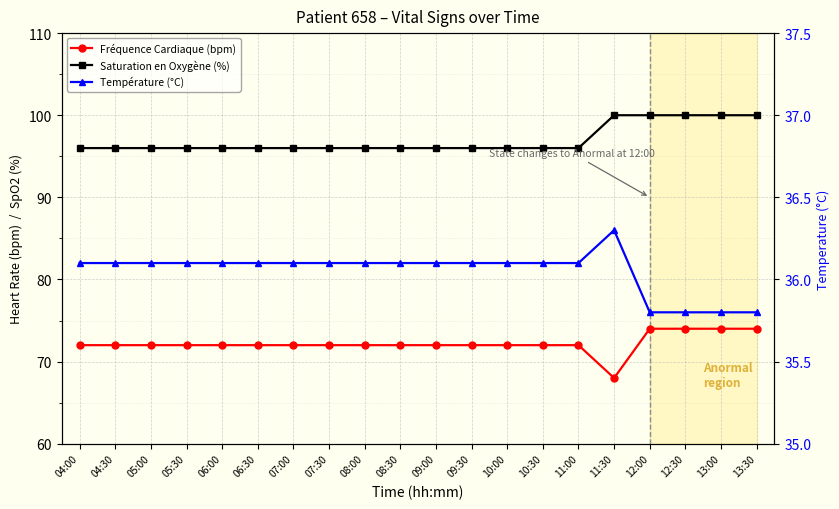

How many data points does each series have?

20